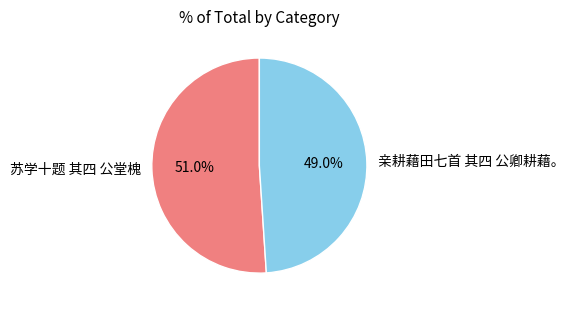

Is it true that 苏学十题 其四 公堂槐 is 60% of the pie?

False